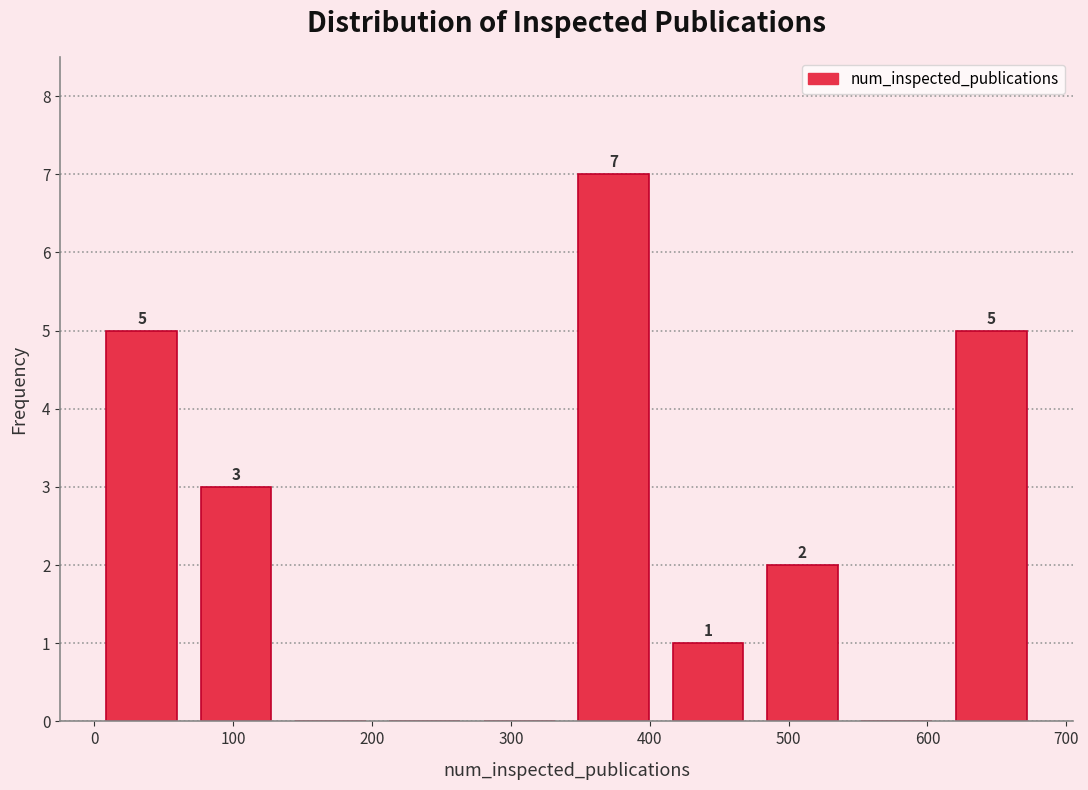

Over which range of the x-axis is the bar tallest?

340 to 408